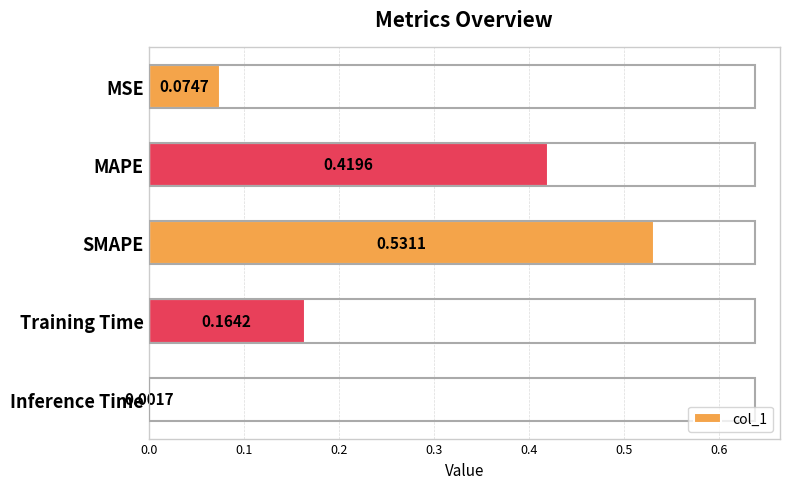

What is the change in value from MSE to MAPE?

+0.3